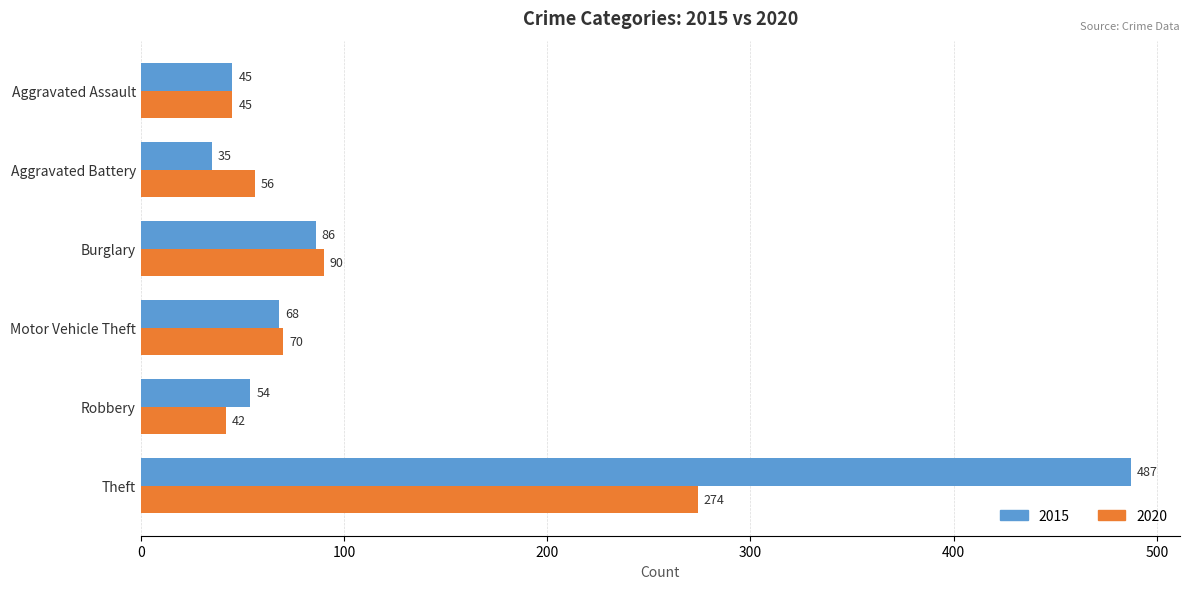

The 2015 series shows 35 at Aggravated Battery. True or false?

True